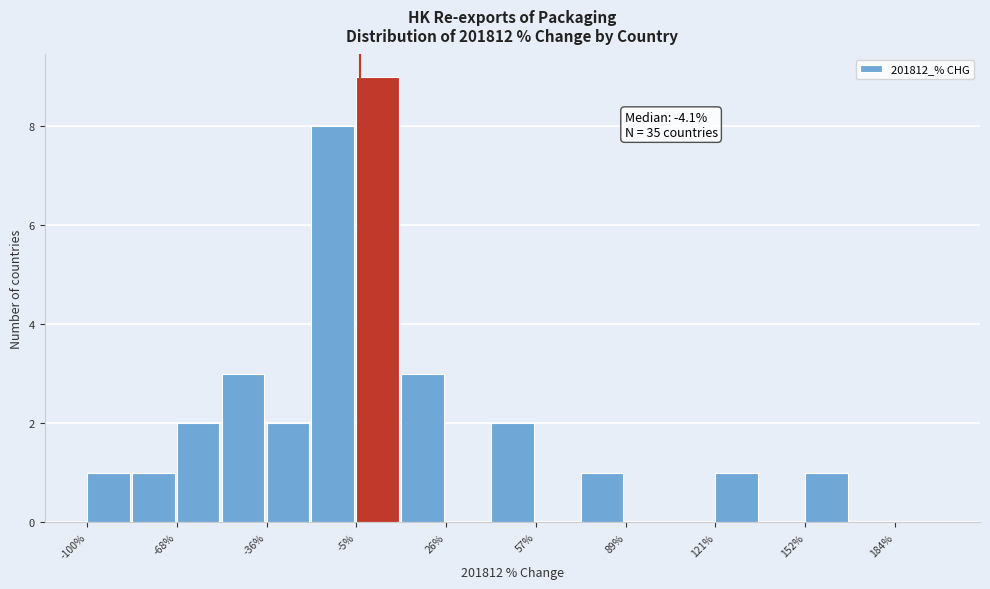

Read against the x-axis, roughly where is the centre of the tallest bar?

0